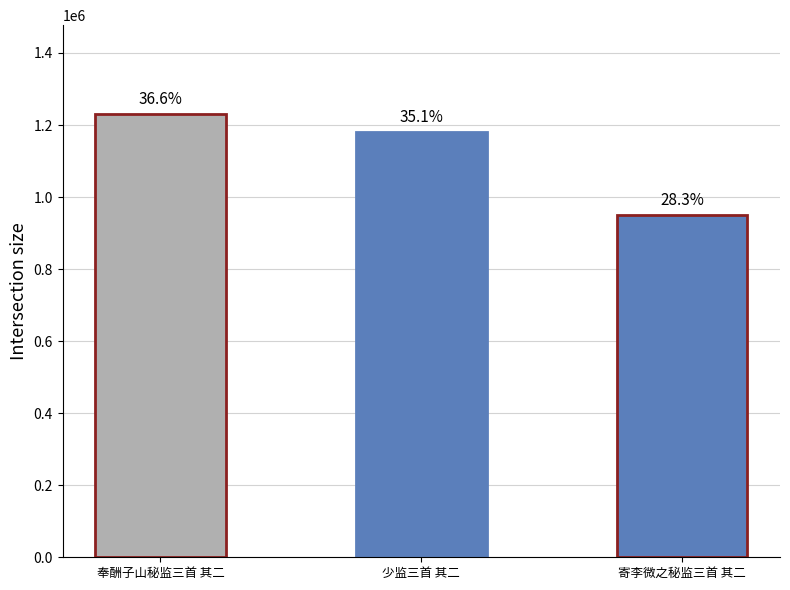

Reading left to right, list all the values displayed in this chart.

奉酬子山秘监三首 其二=1231020	少监三首 其二=1180396	寄李微之秘监三首 其二=950851